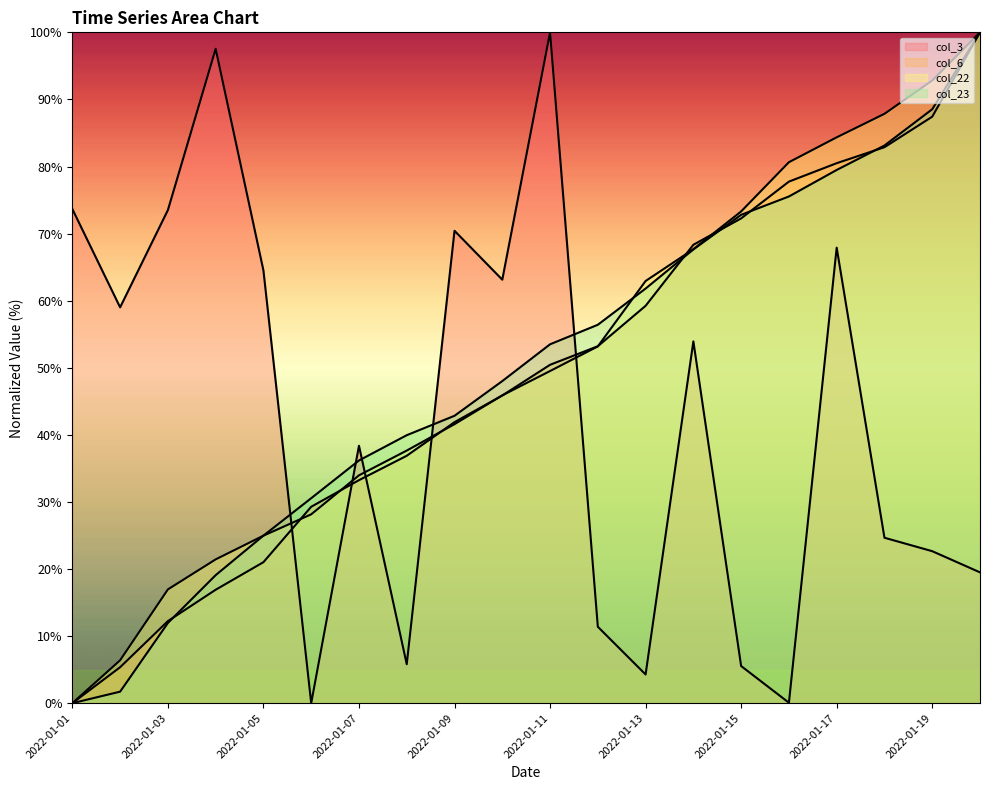

How many interior local valleys does the col_3_line series have?

6